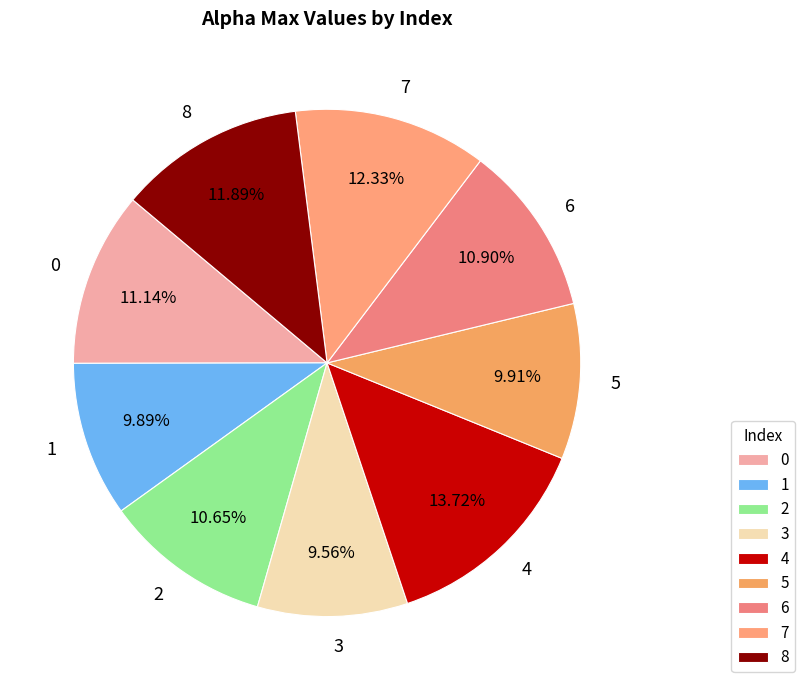

How many slices are in this pie chart?

9